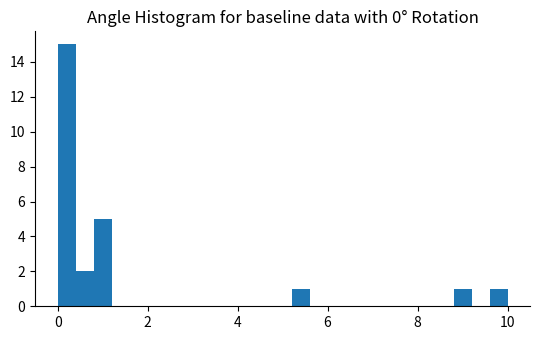

Read against the x-axis, roughly where is the centre of the tallest bar?

0.2